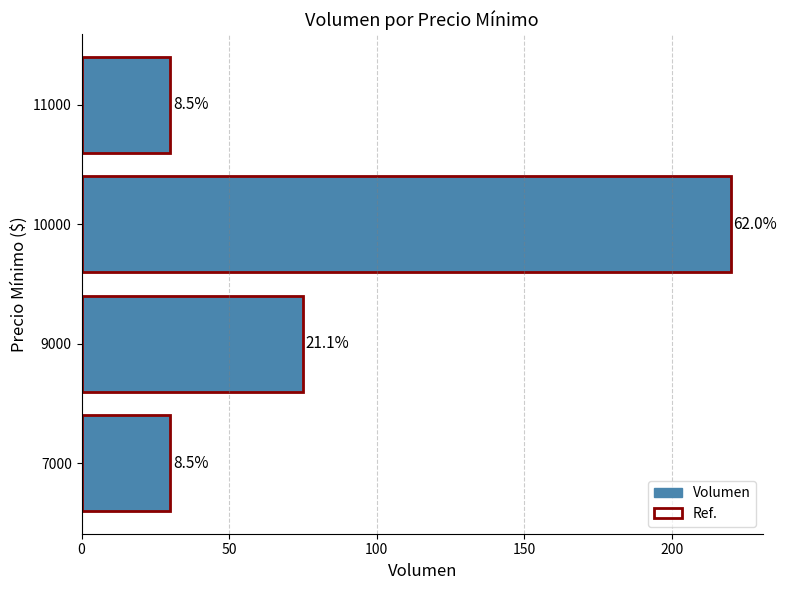

What is the average value of the Volumen series?

89